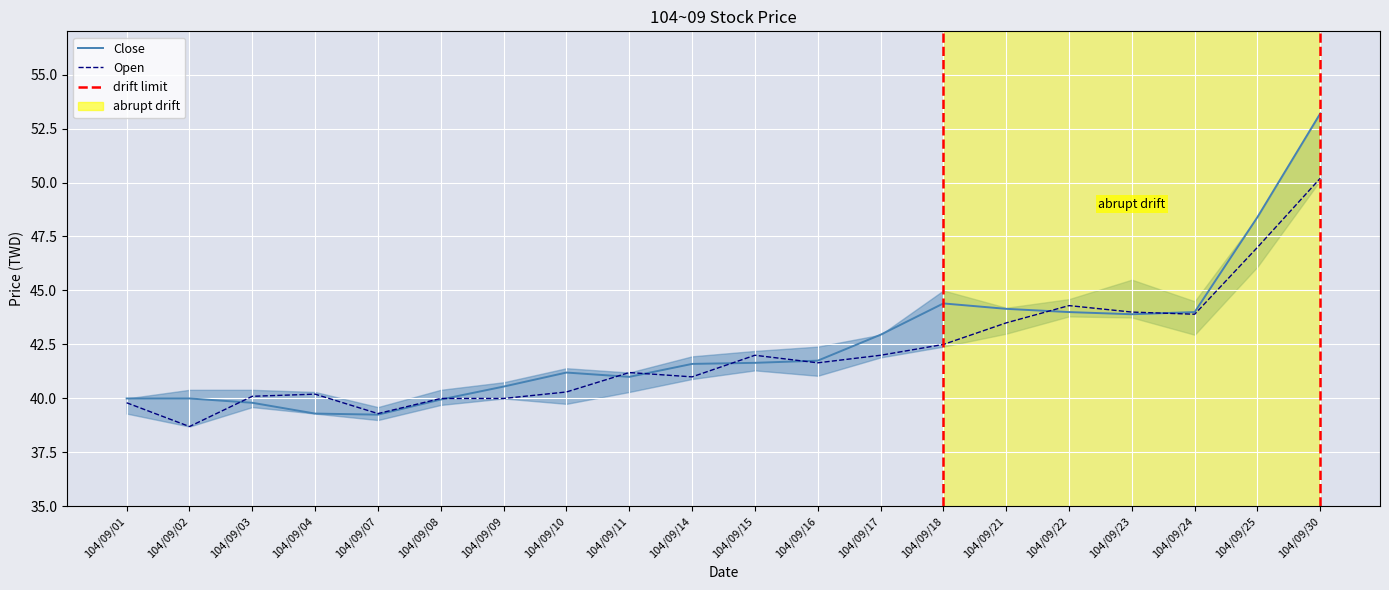

What is the difference between the High values at 104/09/18 and 104/09/10?

2.2